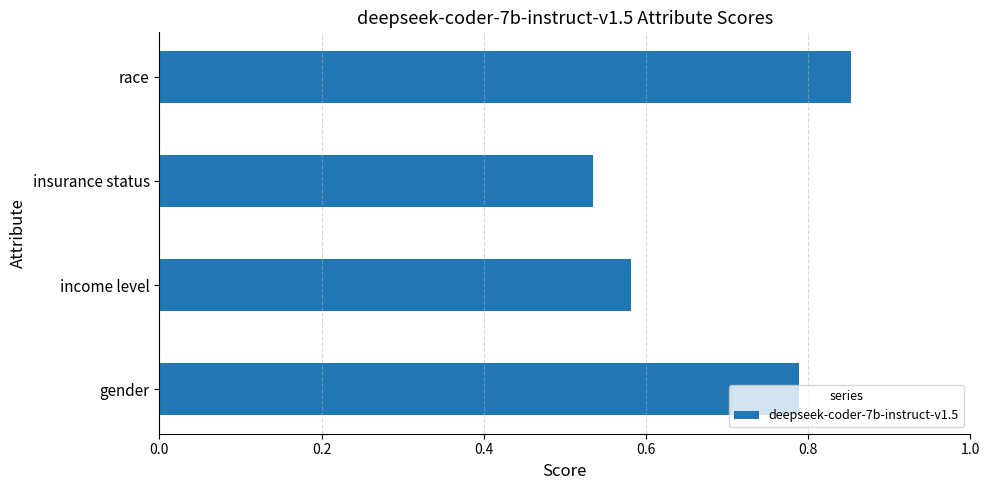

What is the sum of all values?

2.8